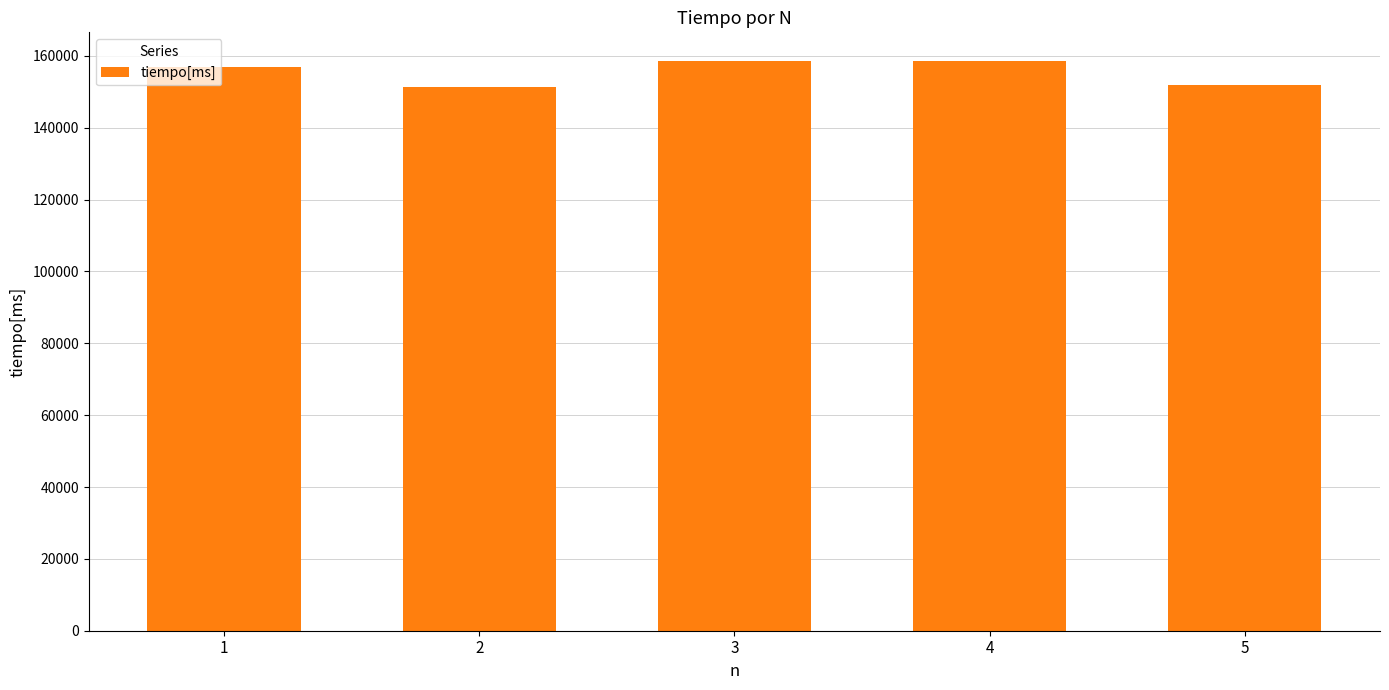

What is the greatest value displayed?

158637